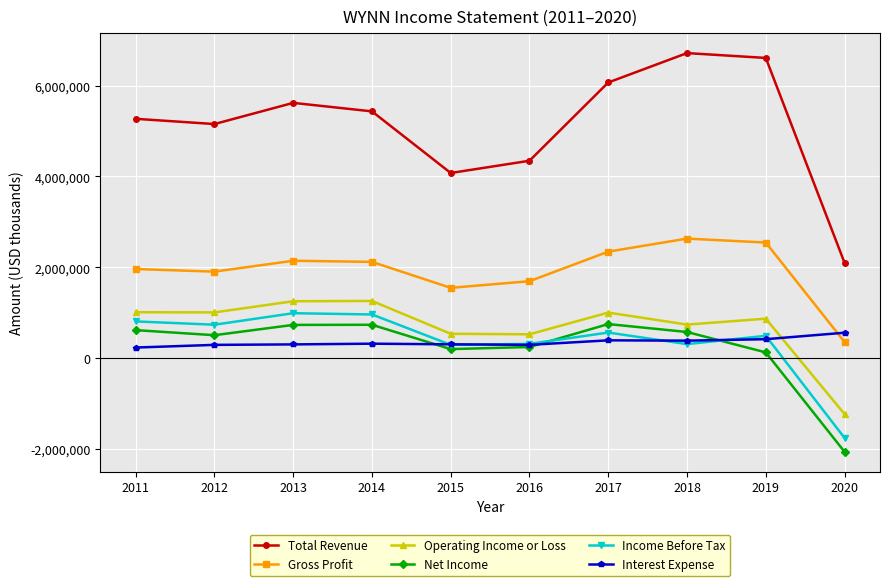

Which series changed the most between 2013 and 2015?

Total Revenue